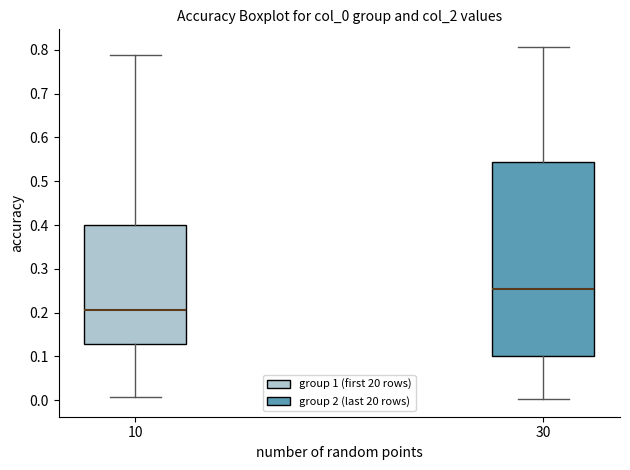

Which box's median line is the highest?

30